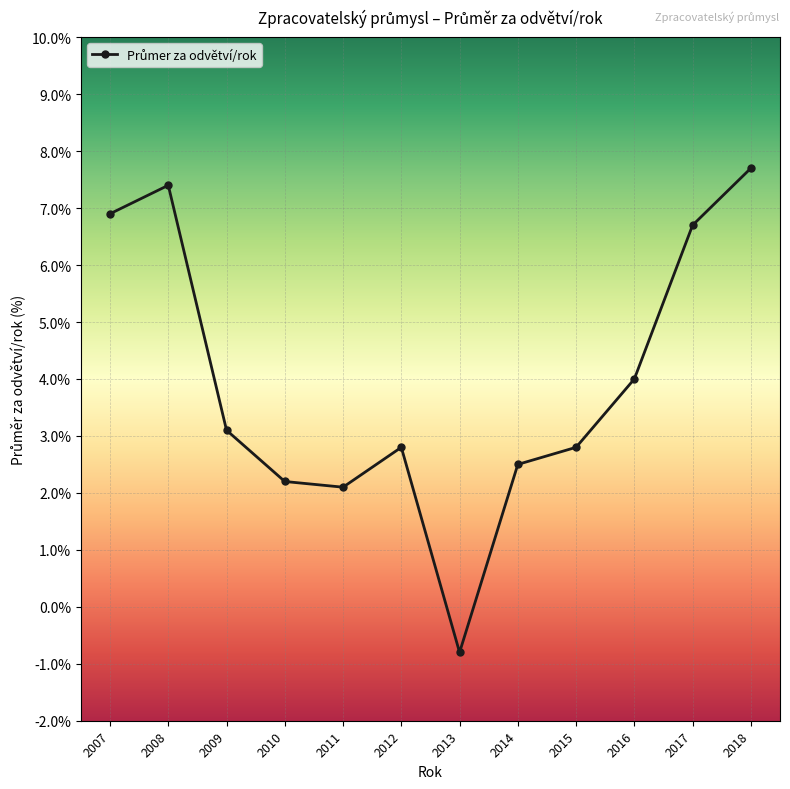

How many interior local peaks (higher than both neighbors) does the data have?

2